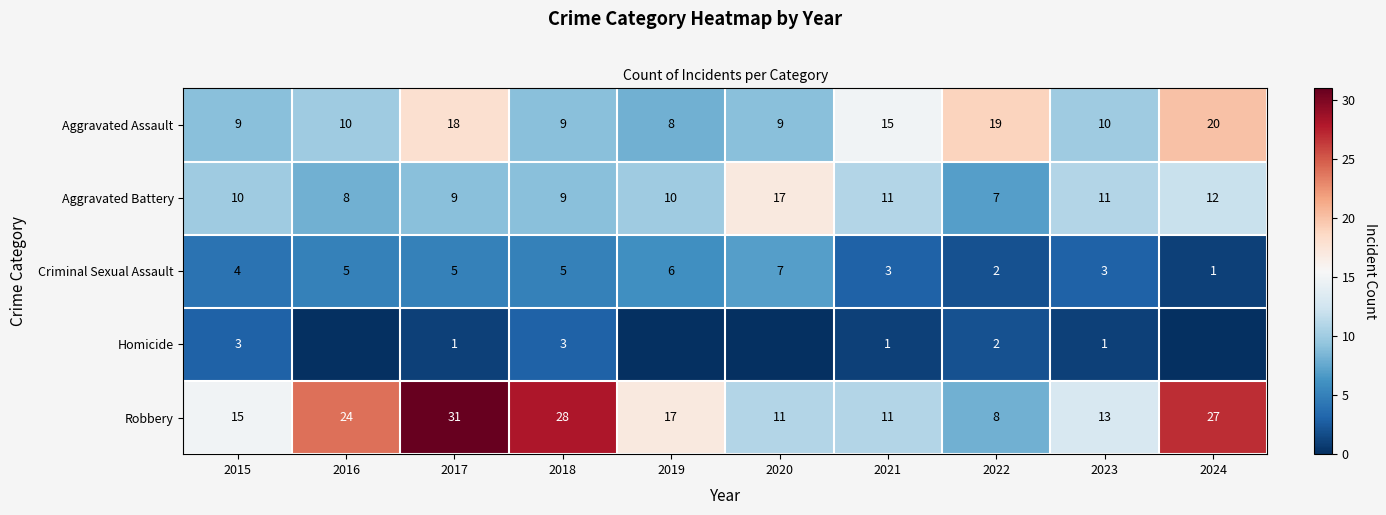

What is the highest value of the Robbery series?

31